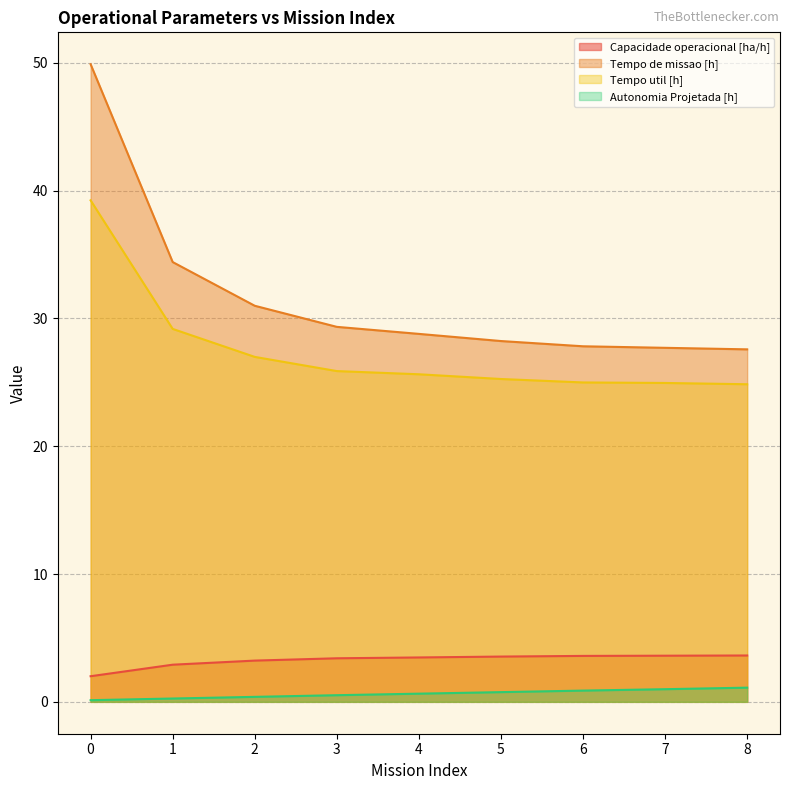

Is it true that Capacidade operacional [ha/h] equals 3.5 at 4?

True